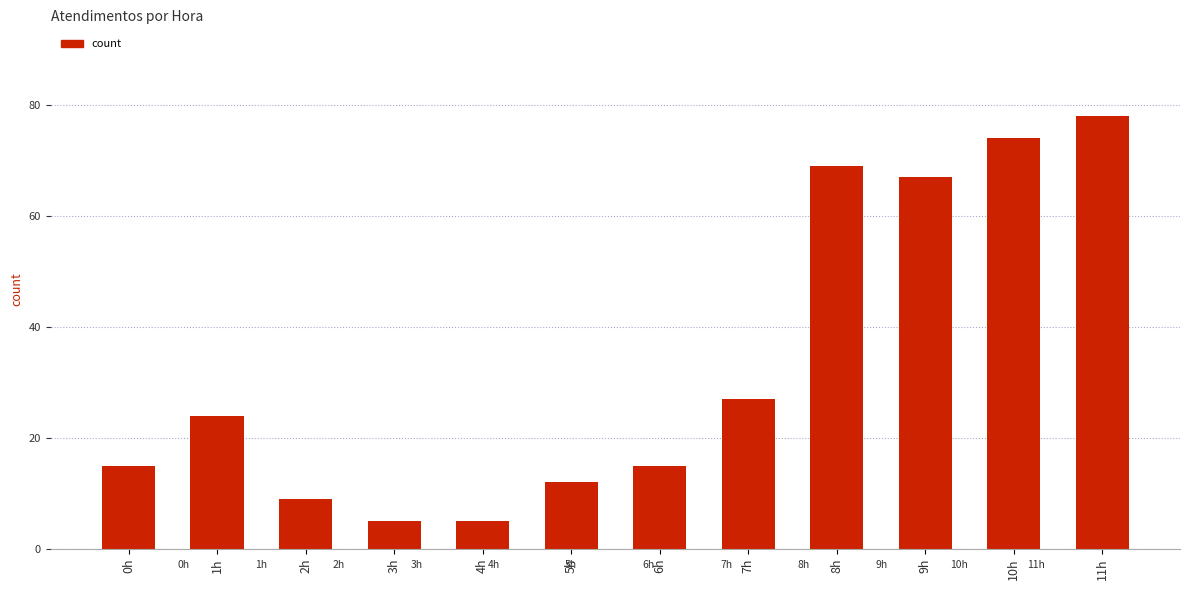

What is the change in value from 4h to 8h?

+64